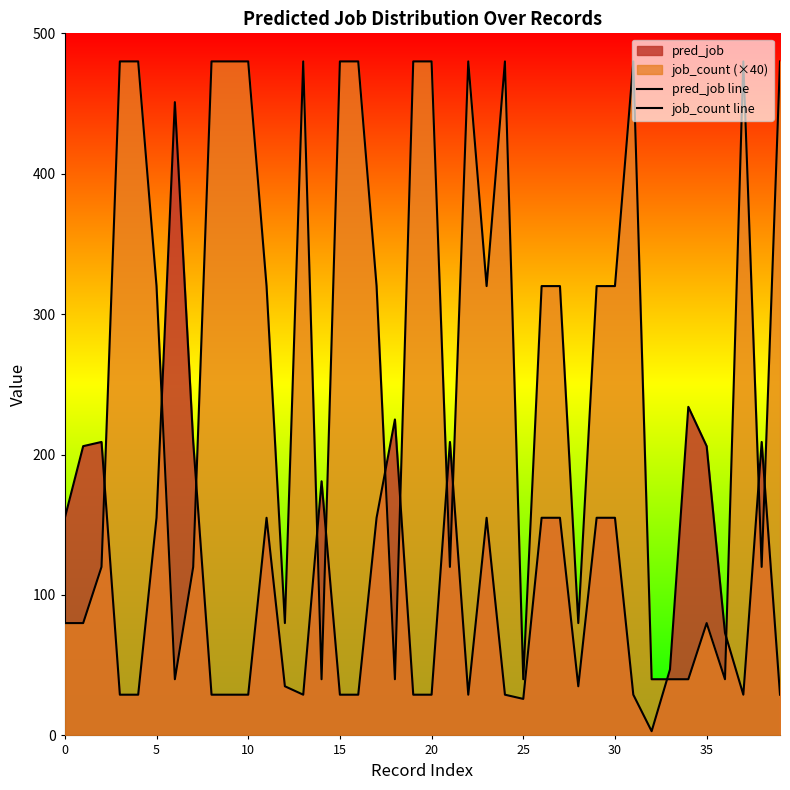

Is the value of pred_job line at 8 greater than the value of job_count line at 34?

No